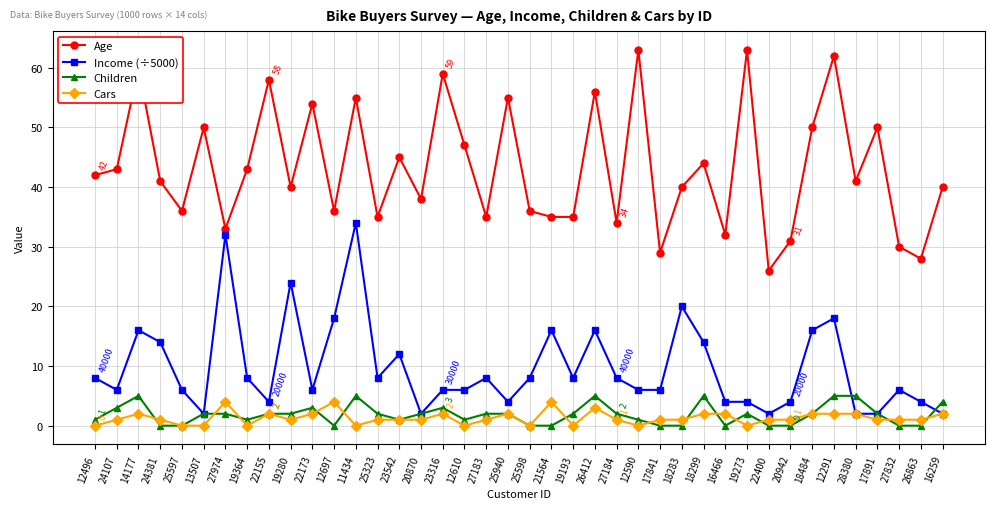

The Age series shows 62 at 12291. True or false?

True